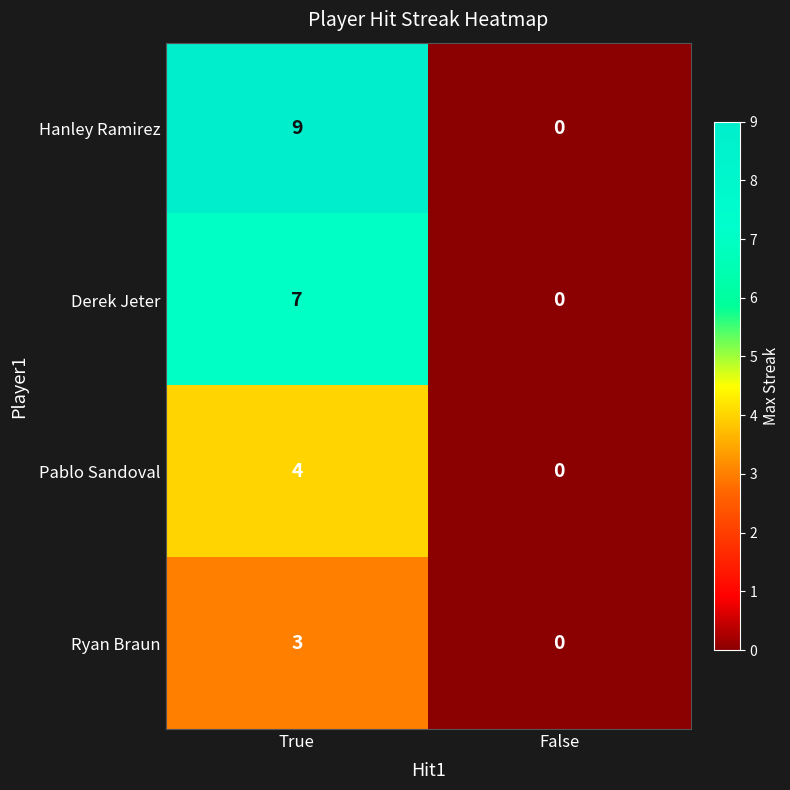

Which label corresponds to the smallest value in the chart?

False